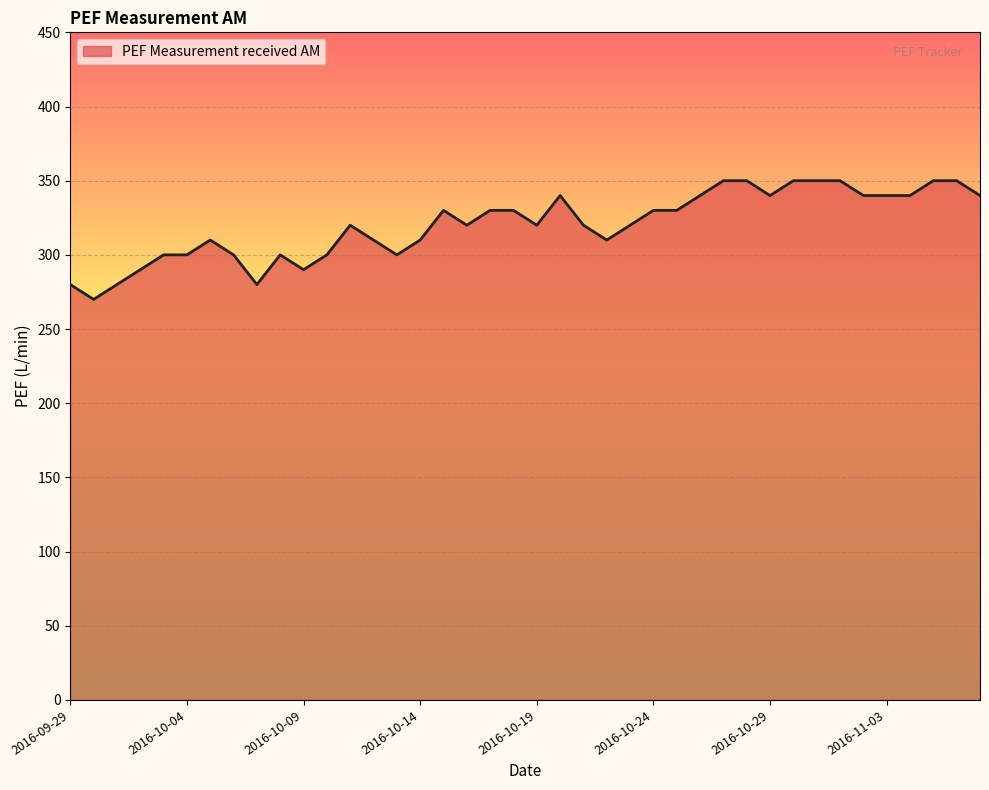

How many categories are shown in the chart?

40